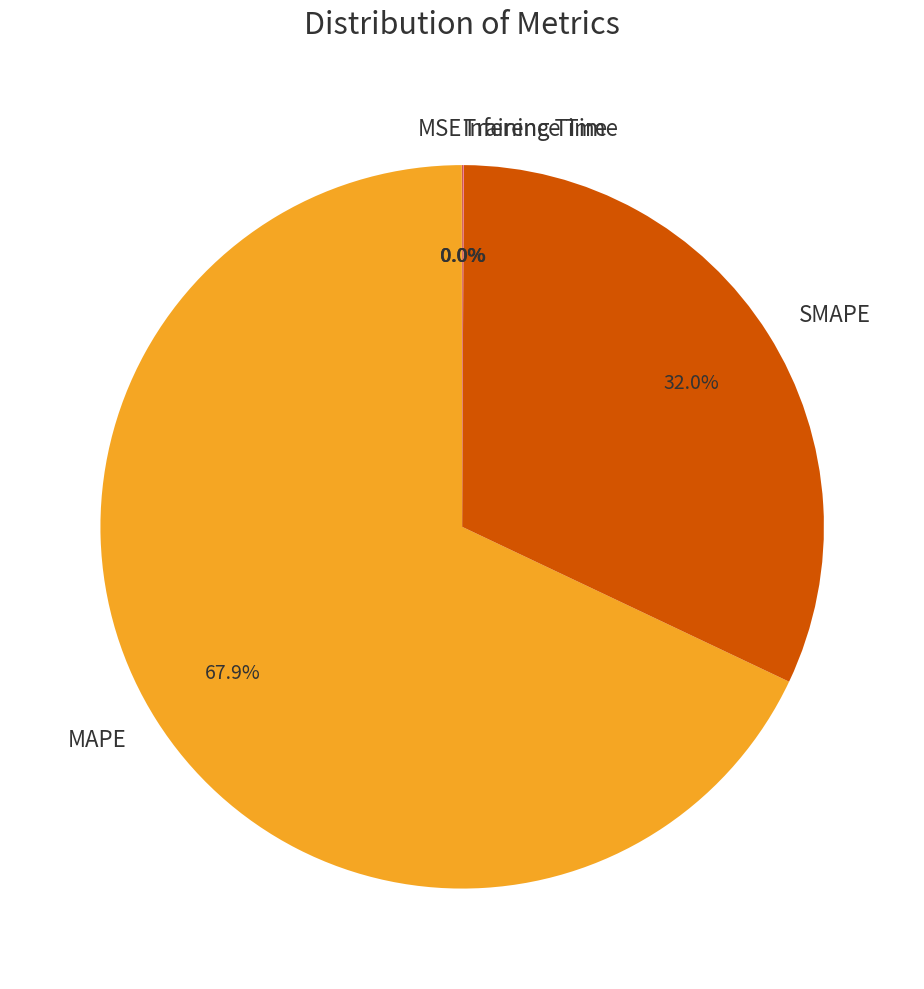

The SMAPE slice represents 32% of the pie. True or false?

True